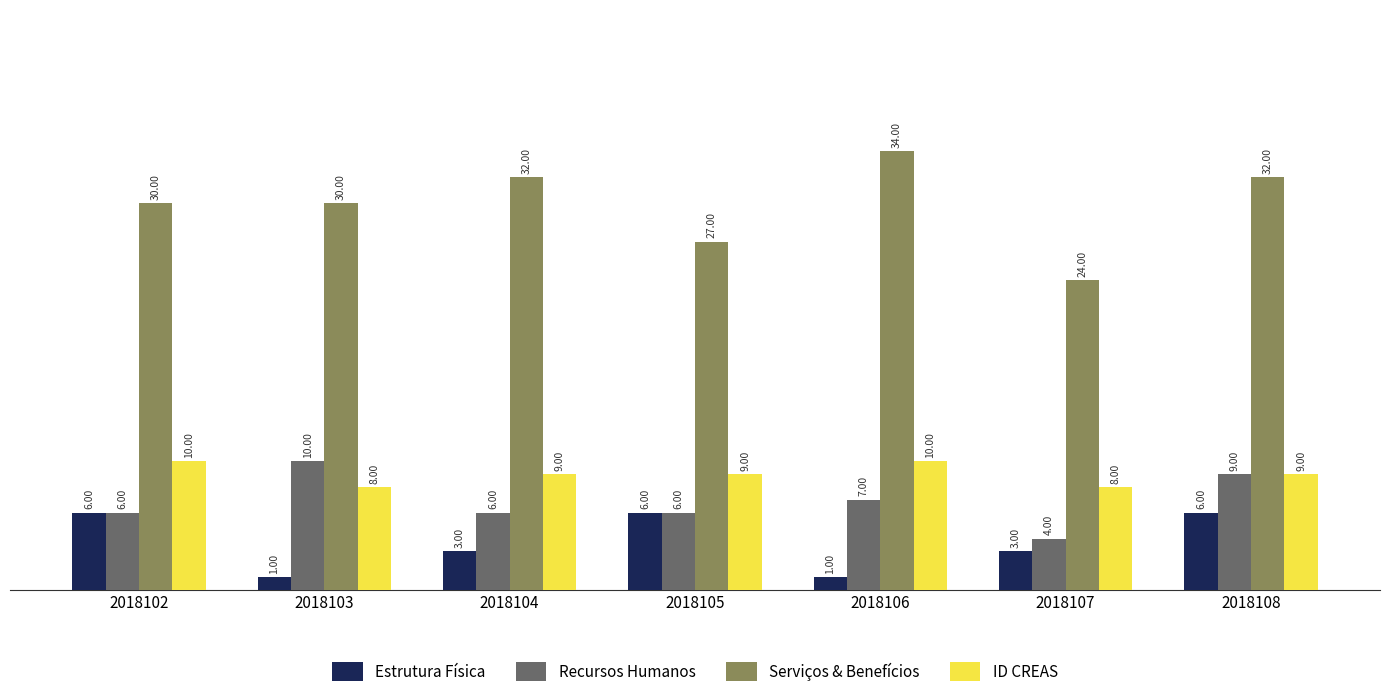

How many values in the Estrutura Física series are below 3?

2